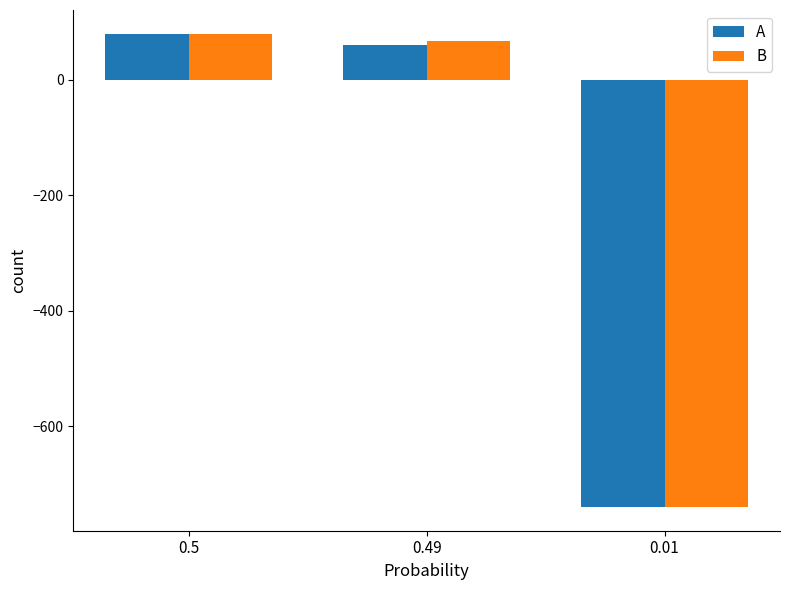

What is the lowest value of the A series?

-740